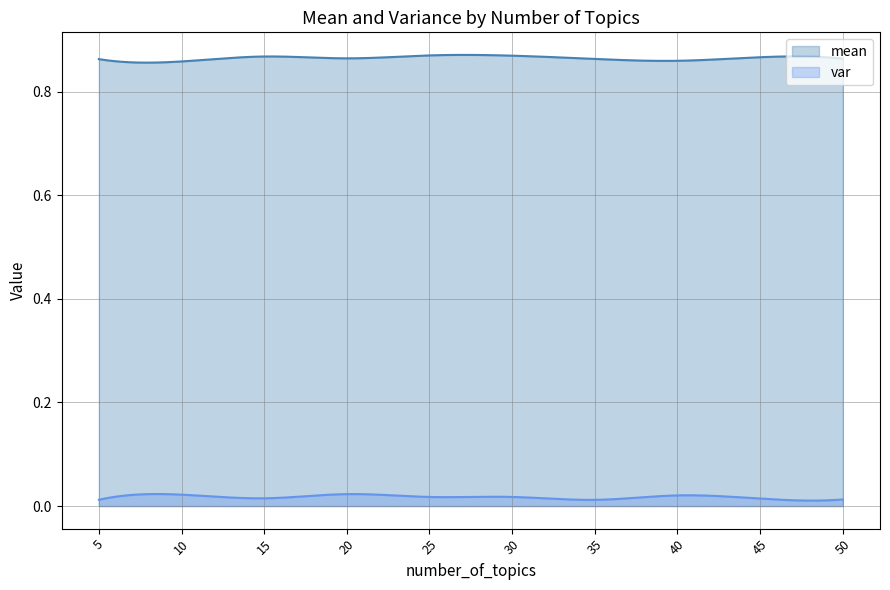

What are all the series names shown in the legend?

mean, var